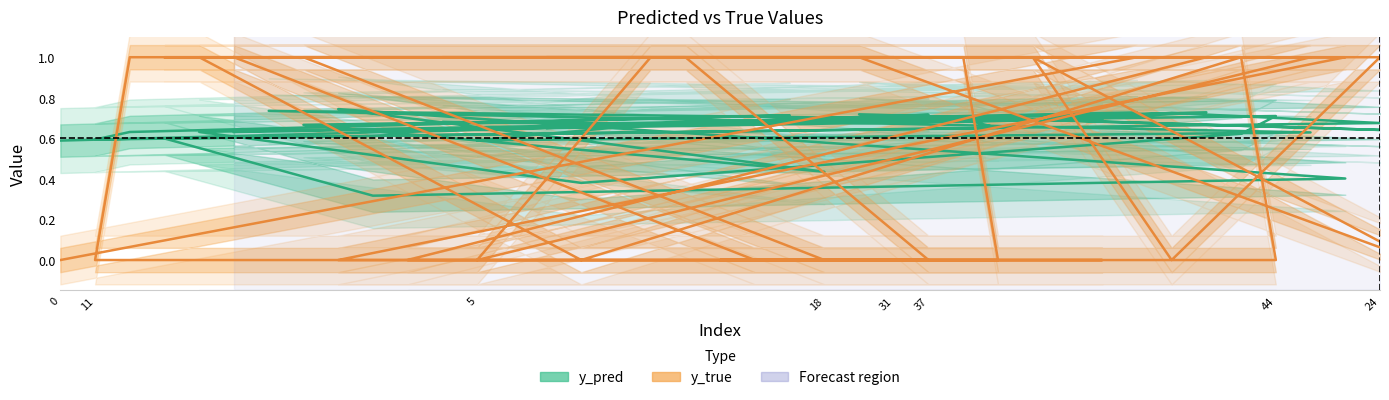

The value of y_true (Partial) at 26 is 0.4. True or false?

False